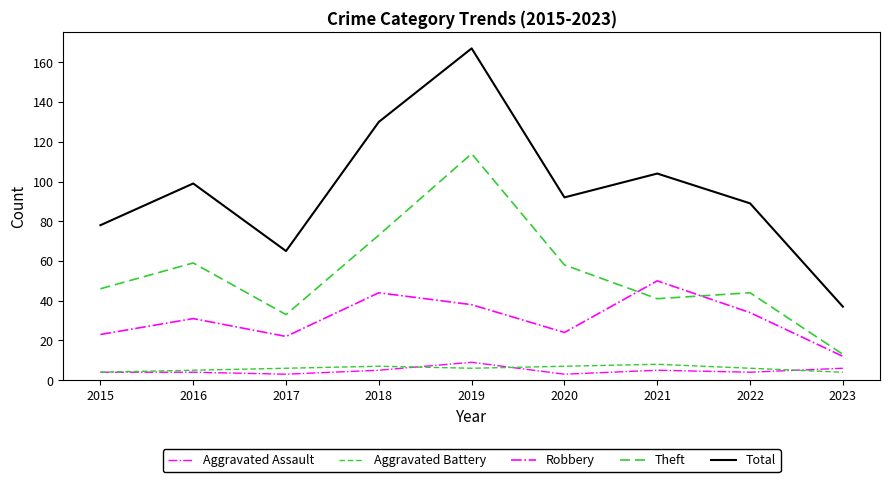

At which label does Total first exceed 92?

2016